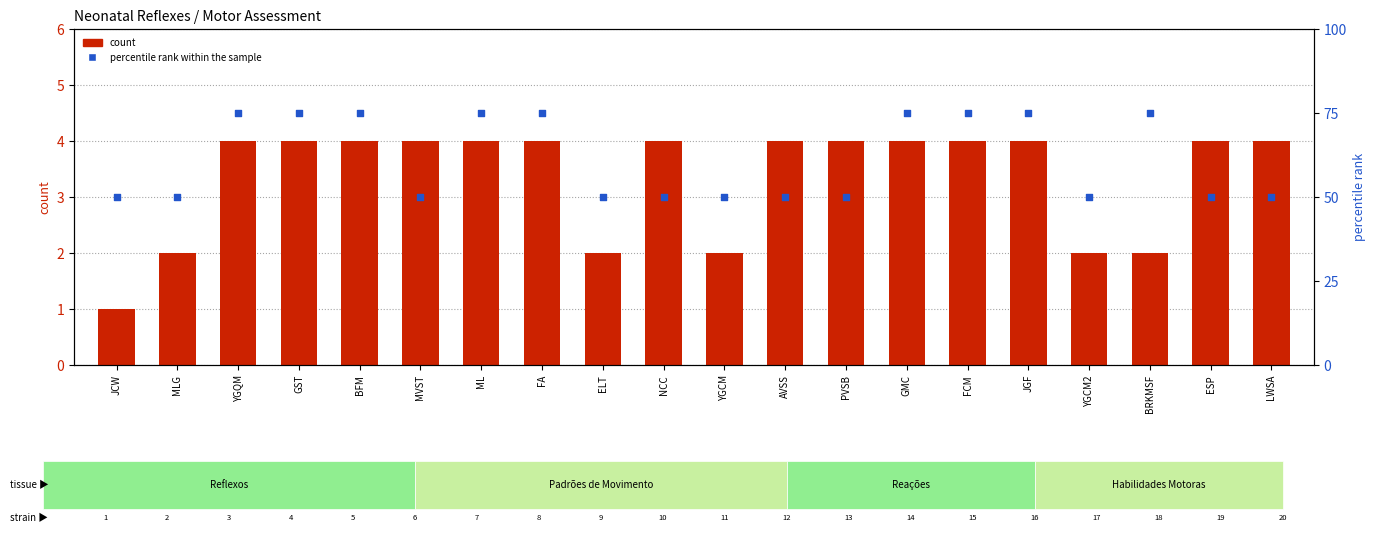

Which series contains the highest Y value?

percentile rank within the sample